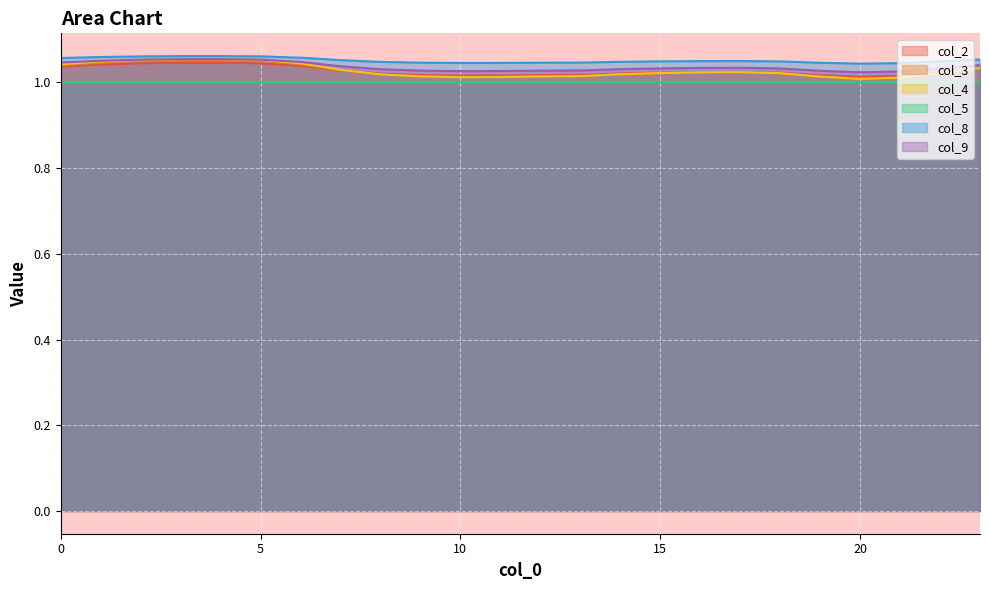

How many data points does each series have?

24